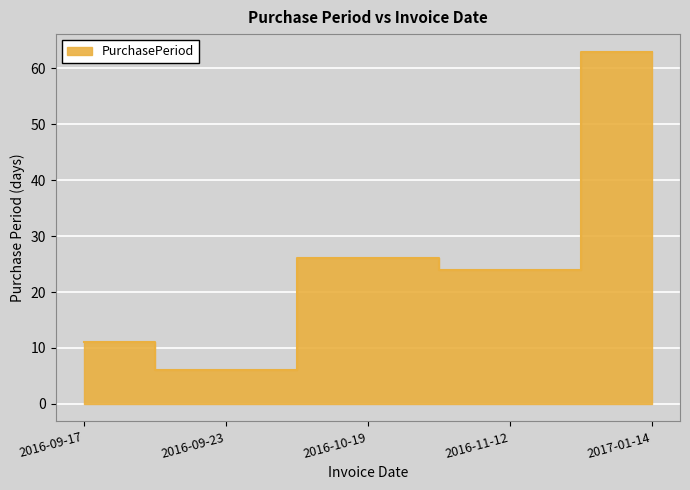

Where is the data nearest to the value 34?

2016-10-19